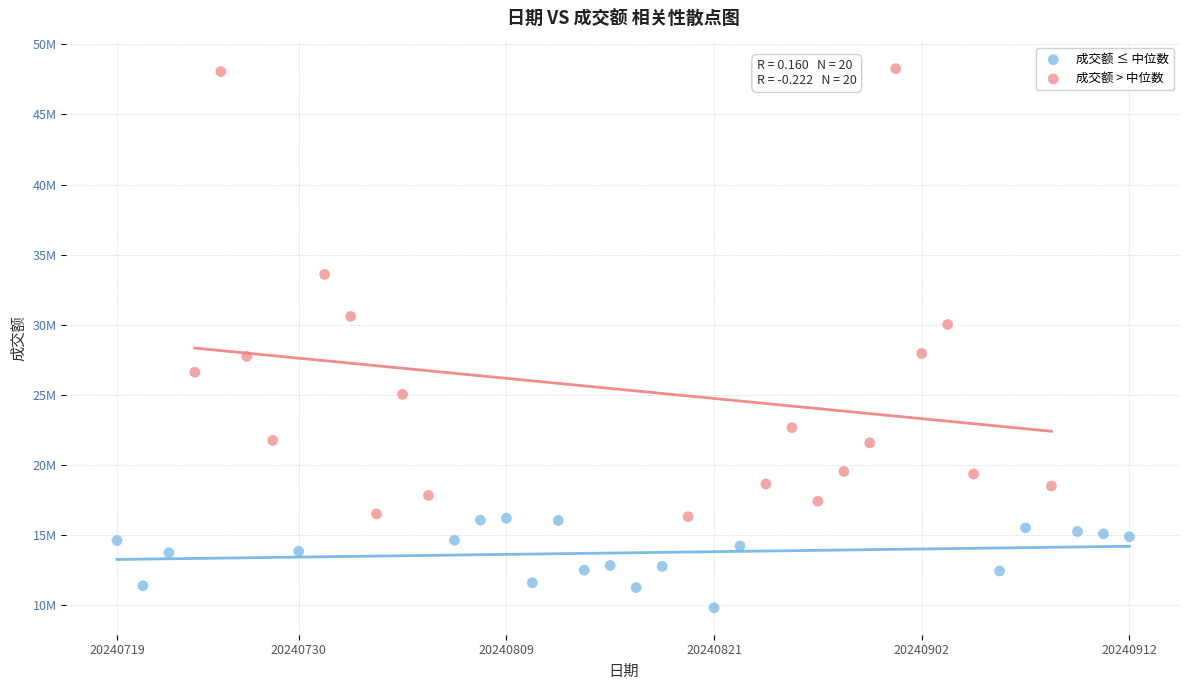

What are all the series names shown in the legend?

成交额 ≤ 中位数, 成交额 > 中位数